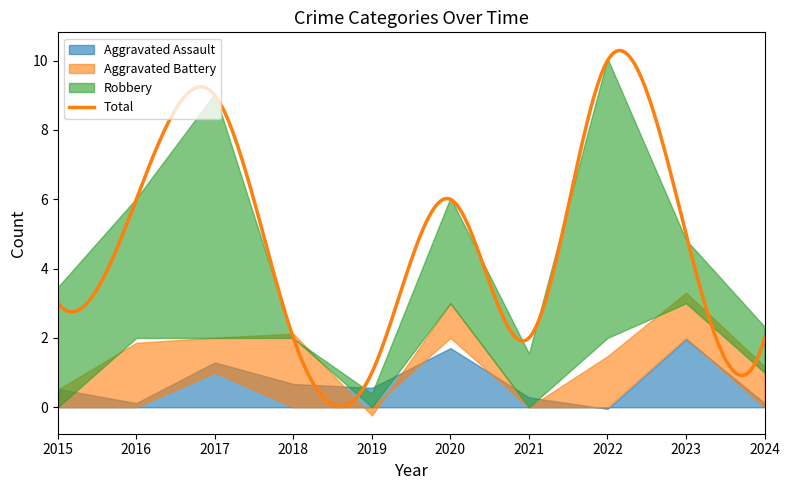

Which series has the largest total across all categories?

Total